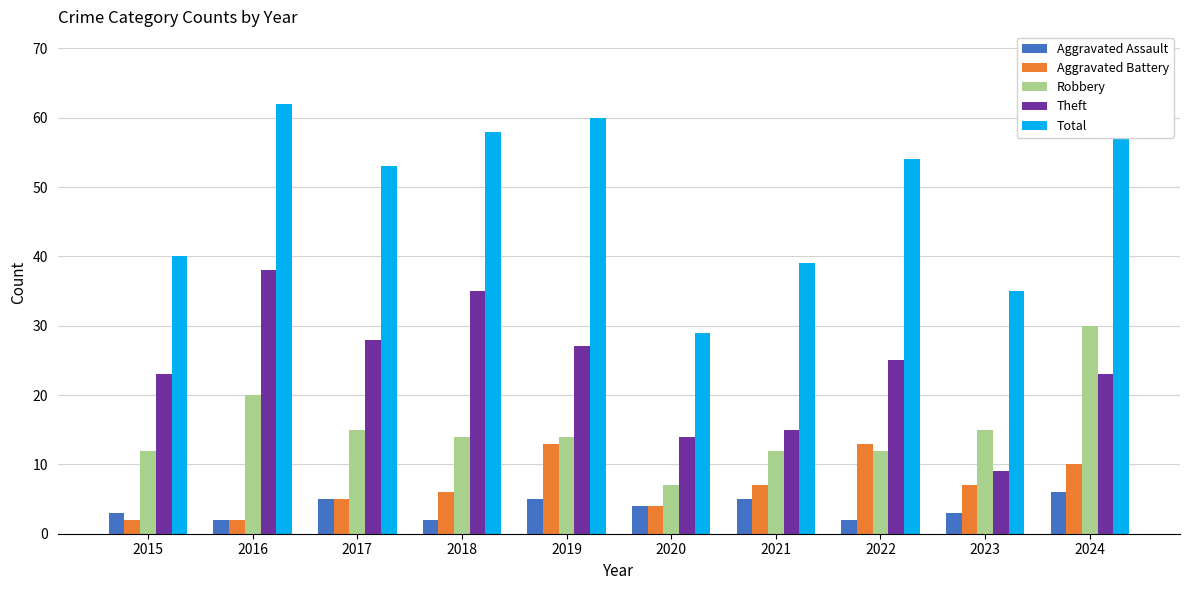

Which series has the largest total across all categories?

Total